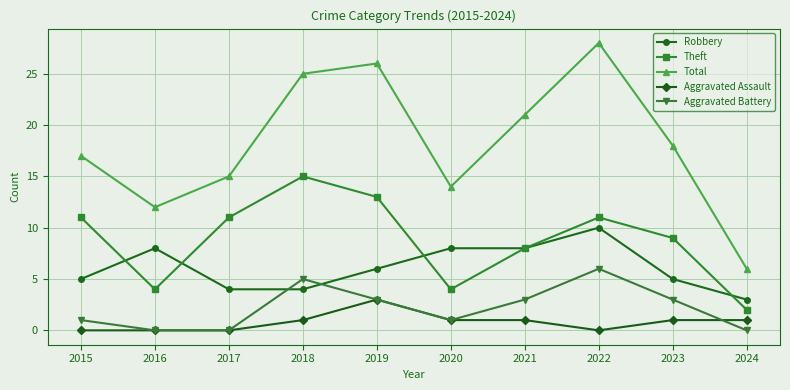

The value of Theft at 2021 is 8. True or false?

True